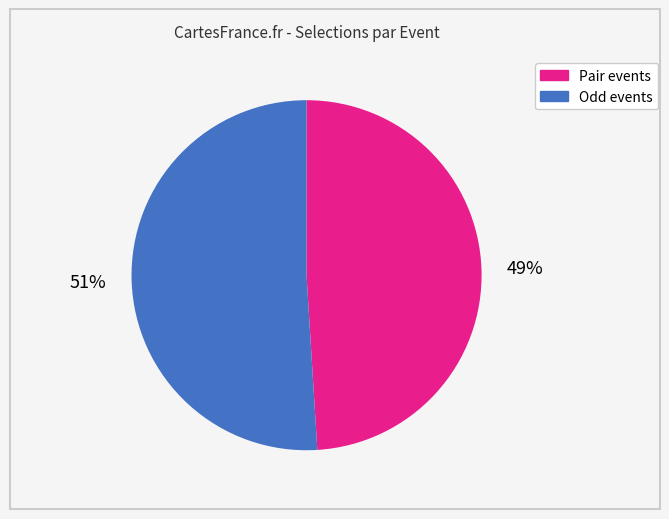

Which slice is the largest?

Odd events